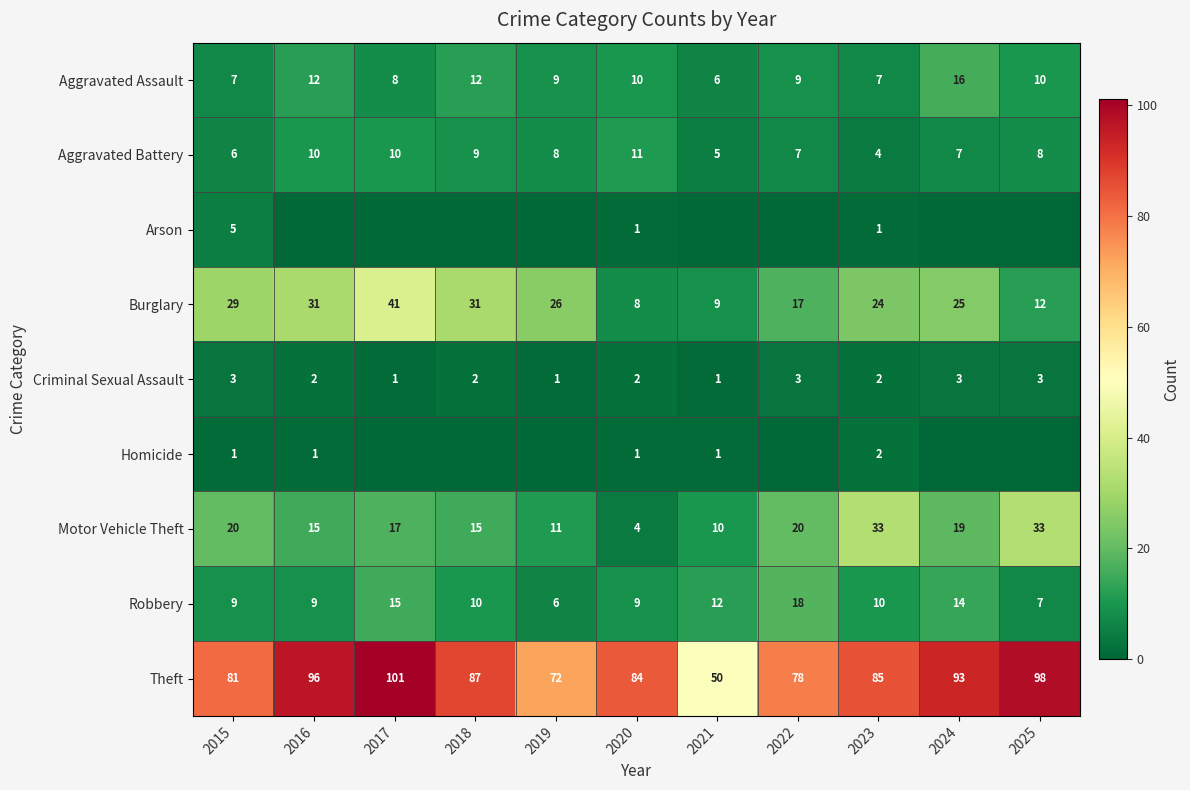

What is the maximum value for Aggravated Battery?

11